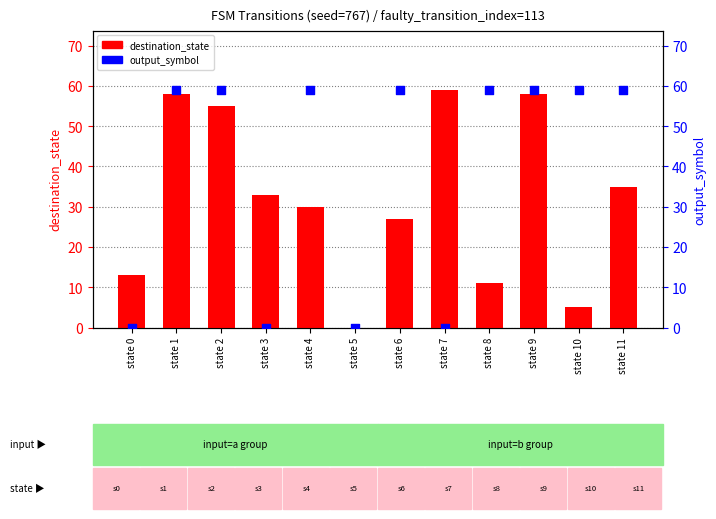

At which category is the sum across all series the highest?

state 1